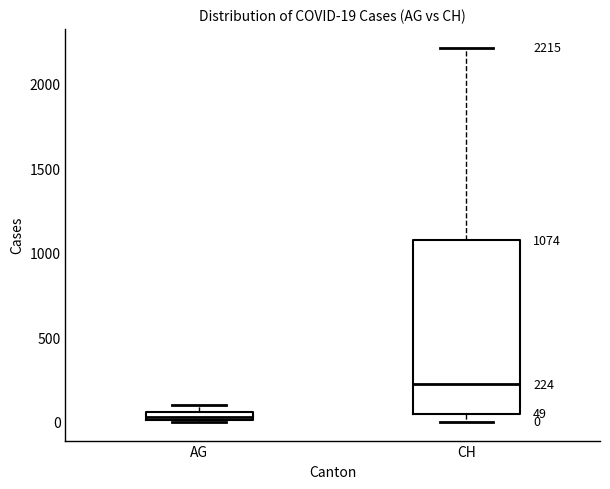

Which box's median line is the highest?

CH